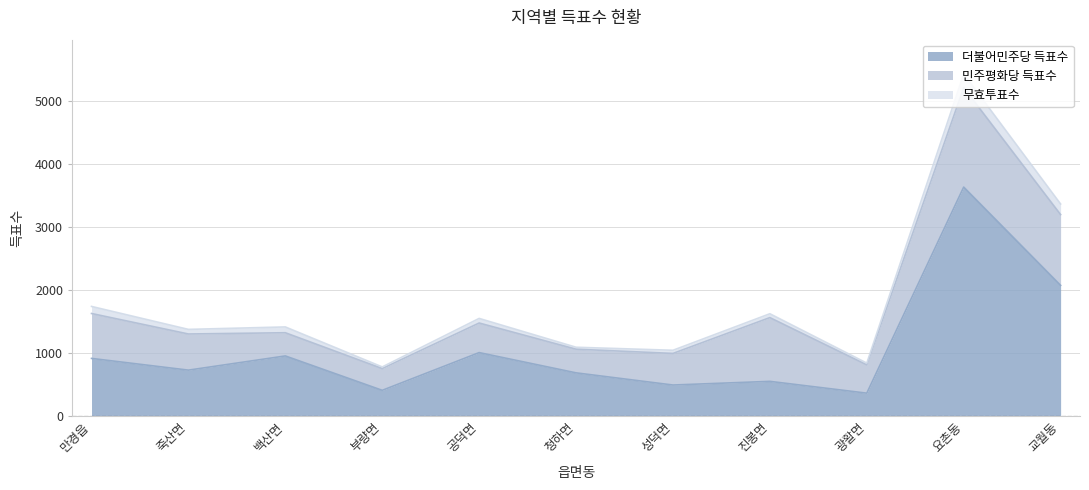

List the series in order of their peak value, lowest first.

무효투표수, 민주평화당 득표수, 더불어민주당 득표수